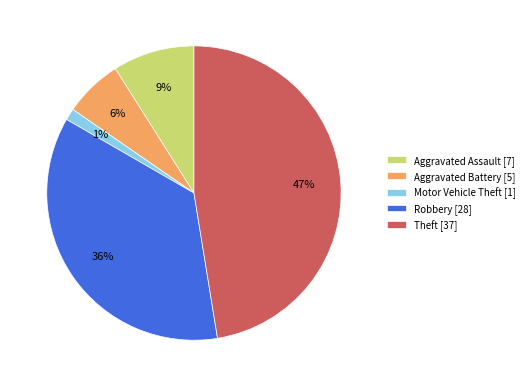

Is there any slice that represents more than half of the pie?

No